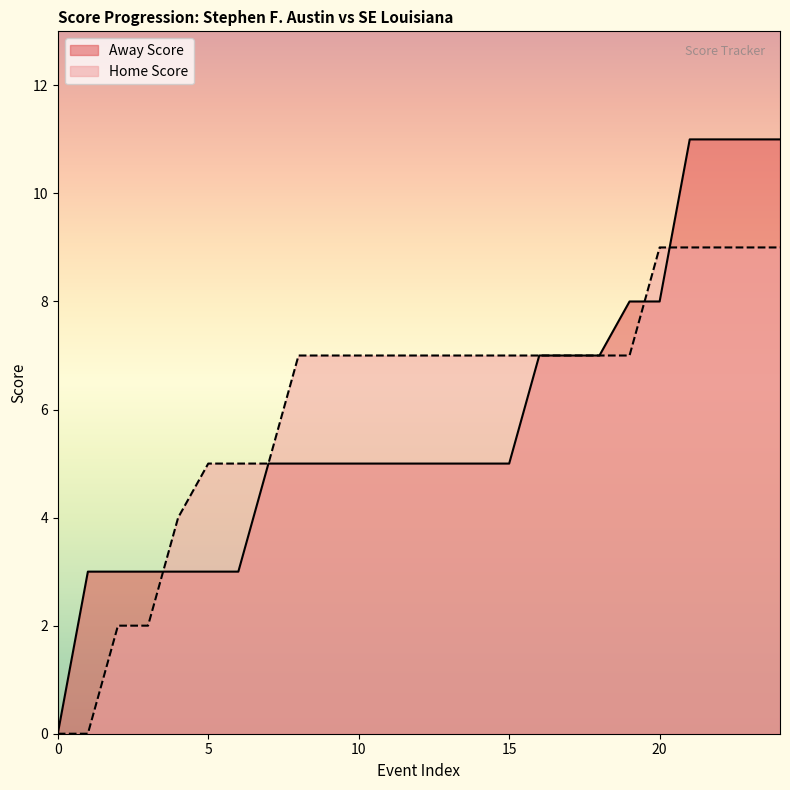

At 24, list the series in order from smallest to largest.

Home Score, Away Score